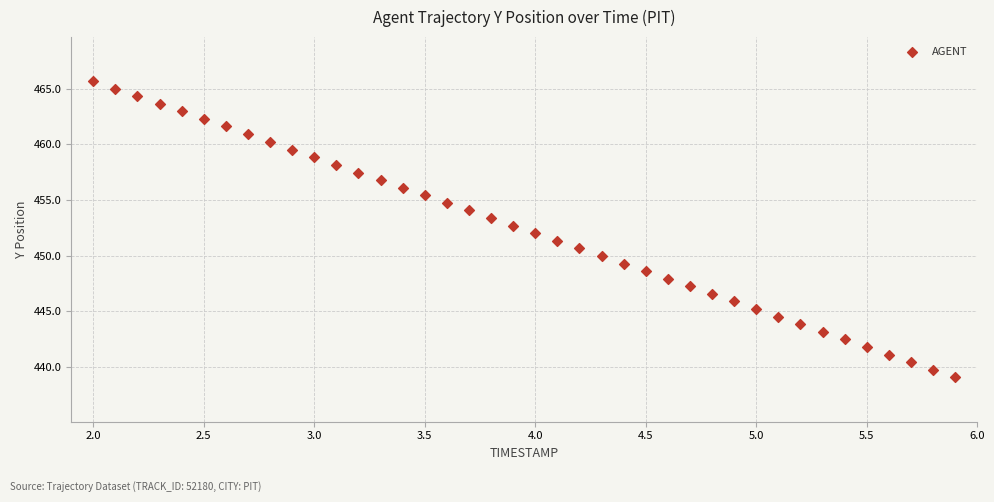

What is the range of Y values (max minus min)?

26.6